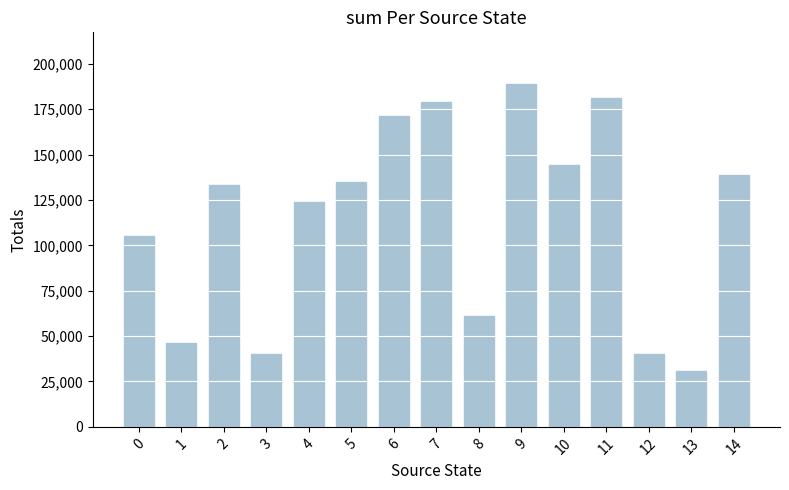

True or false: the data shows 181000 at 11.

True